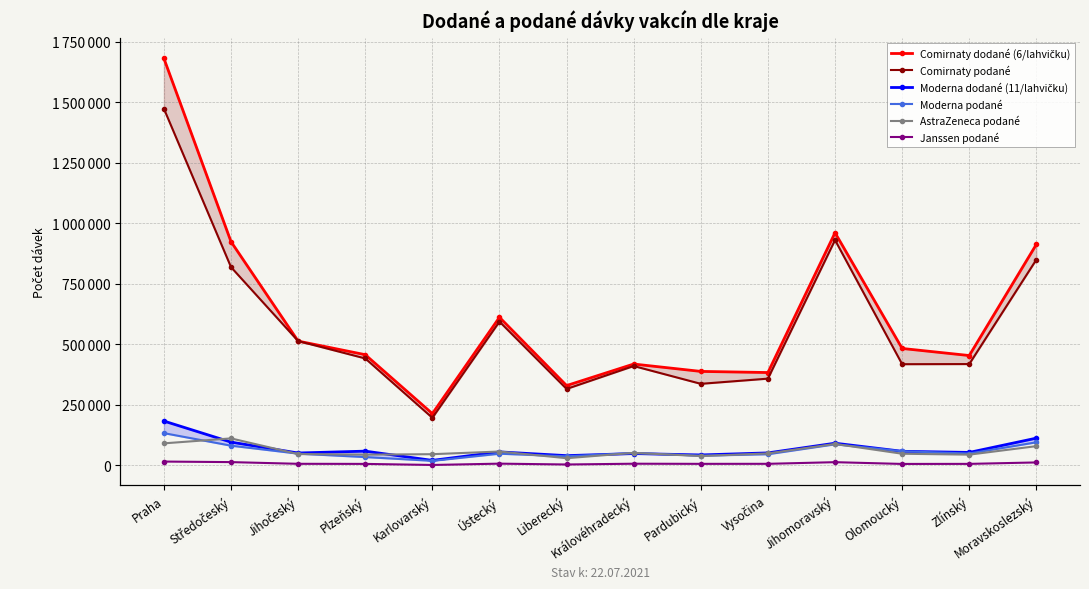

Reading right to left, what are all the values shown in this chart?

Comirnaty dodané (6/lahvičku): Moravskoslezský=913200	Zlínský=453960	Olomoucký=483210	Jihomoravský=961140	Vysočina=383760	Pardubický=388440	Královéhradecký=418860	Liberecký=329940	Ústecký=611910	Karlovarský=214110	Plzeňský=457470	Jihočeský=513630	Středočeský=924300	Praha=1681290
Comirnaty podané: Moravskoslezský=850196	Zlínský=418759	Olomoucký=418233	Jihomoravský=930924	Vysočina=358560	Pardubický=337135	Královéhradecký=410591	Liberecký=316037	Ústecký=594049	Karlovarský=196778	Plzeňský=442004	Jihočeský=513809	Středočeský=819145	Praha=1473545
Moderna dodané (11/lahvičku): Moravskoslezský=112750	Zlínský=53790	Olomoucký=58410	Jihomoravský=91850	Vysočina=51810	Pardubický=43340	Královéhradecký=49060	Liberecký=40480	Ústecký=55990	Karlovarský=20900	Plzeňský=59070	Jihočeský=51370	Středočeský=96360	Praha=183370
Moderna podané: Moravskoslezský=95625	Zlínský=49236	Olomoucký=58622	Jihomoravský=87376	Vysočina=46362	Pardubický=40343	Královéhradecký=51280	Liberecký=37762	Ústecký=48526	Karlovarský=19076	Plzeňský=34602	Jihočeský=48803	Středočeský=81649	Praha=133449
AstraZeneca podané: Moravskoslezský=79690	Zlínský=44579	Olomoucký=48336	Jihomoravský=88785	Vysočina=49733	Pardubický=38739	Královéhradecký=51980	Liberecký=29895	Ústecký=57508	Karlovarský=46499	Plzeňský=44637	Jihočeský=46972	Středočeský=111696	Praha=91235
Janssen podané: Moravskoslezský=12430	Zlínský=6455	Olomoucký=6223	Jihomoravský=13518	Vysočina=6721	Pardubický=6581	Královéhradecký=7134	Liberecký=3960	Ústecký=7417	Karlovarský=1974	Plzeňský=6376	Jihočeský=6755	Středočeský=13788	Praha=16012